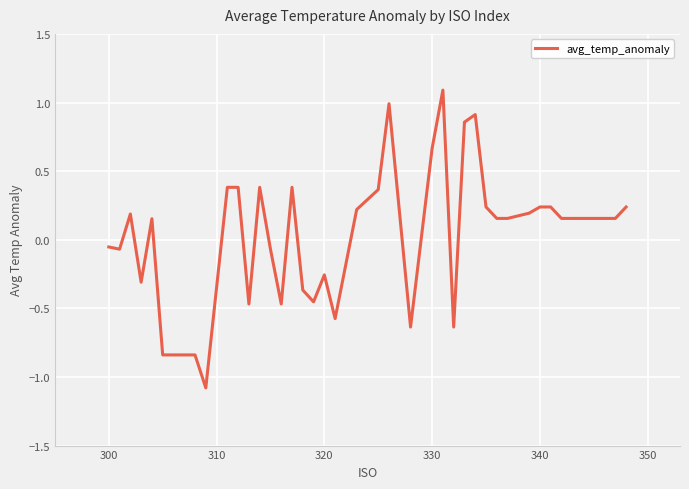

What is the smallest value displayed?

-1.1